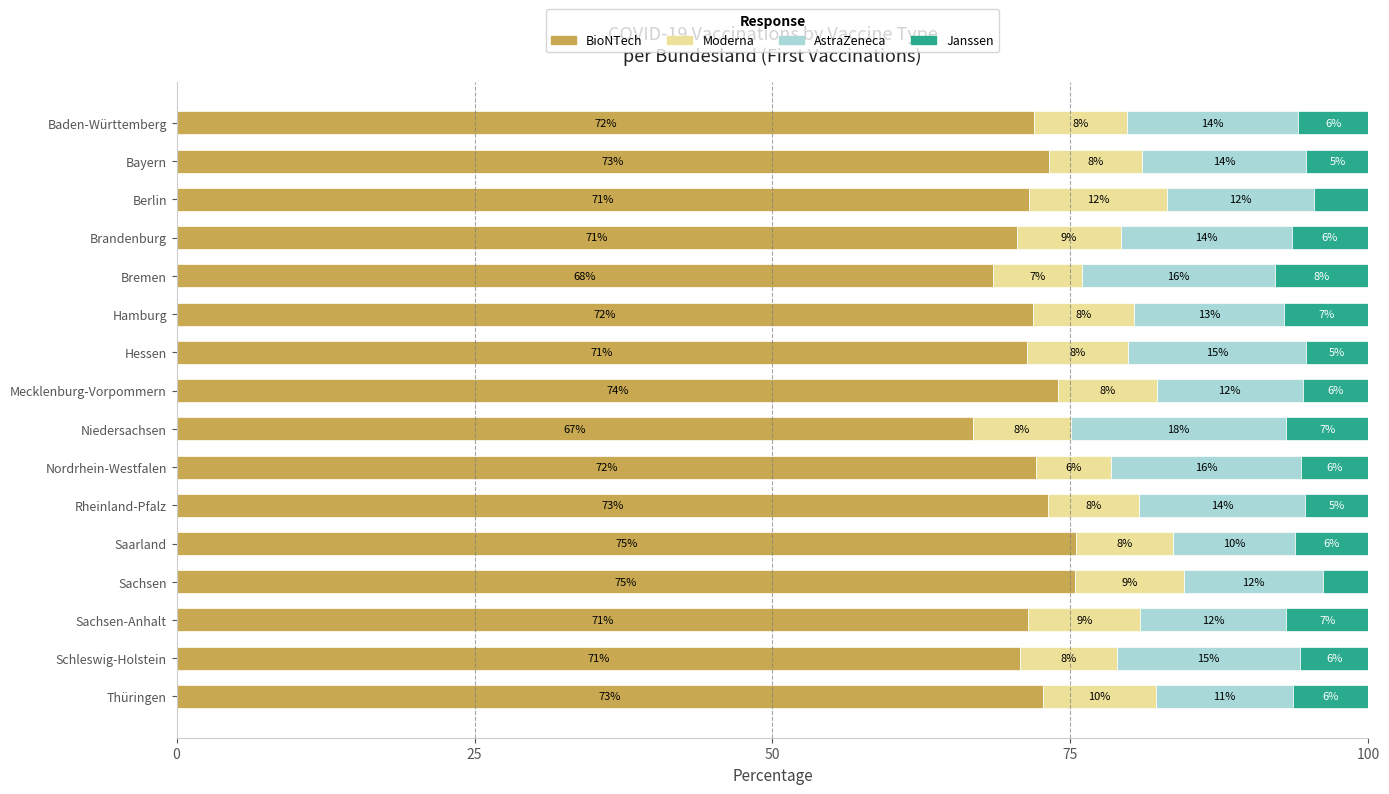

Reading right to left, what are all the values shown in this chart?

BioNTech: 72.7	70.7	71.5	75.4	75.5	73.1	72.1	66.8	74.0	71.4	71.9	68.5	70.5	71.5	73.2	71.9
Moderna: 9.5	8.2	9.4	9.1	8.1	7.6	6.3	8.2	8.3	8.4	8.4	7.4	8.7	11.6	7.9	7.8
AstraZeneca: 11.4	15.4	12.3	11.6	10.3	13.9	16.0	18.1	12.2	15.0	12.6	16.2	14.3	12.3	13.8	14.4
Janssen: 6.4	5.7	6.9	3.8	6.1	5.3	5.6	6.9	5.5	5.2	7.1	7.9	6.4	4.6	5.2	5.9